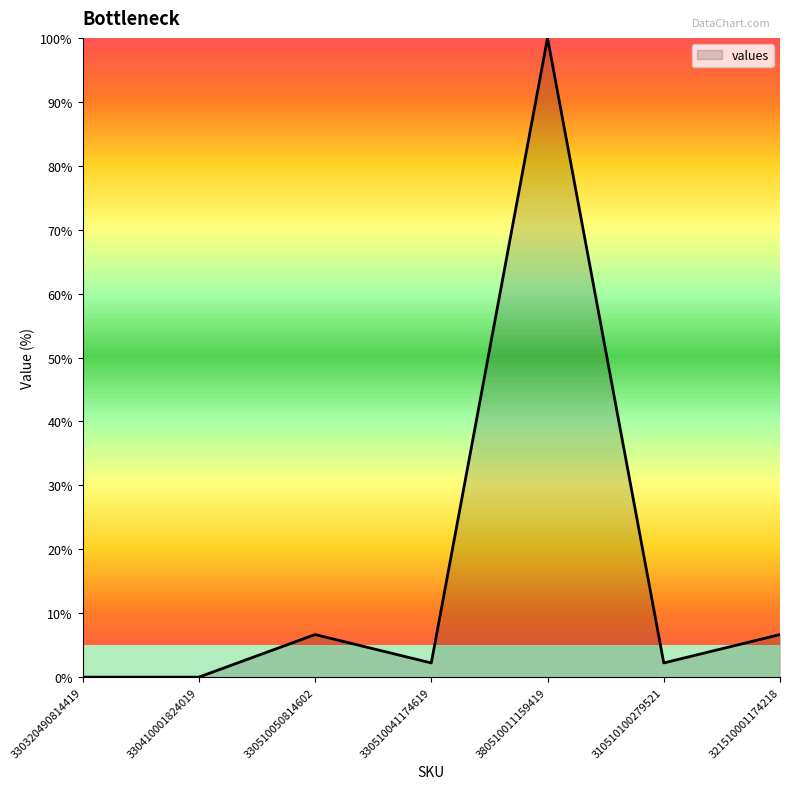

What position from the right is 310510100279521?

2